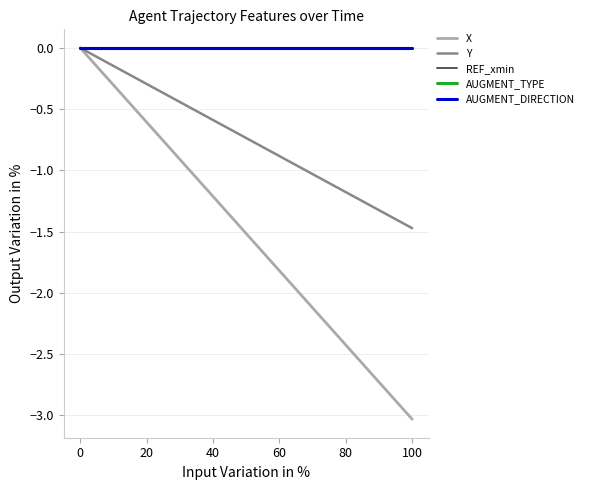

Is this an area chart (filled region under the line)?

No